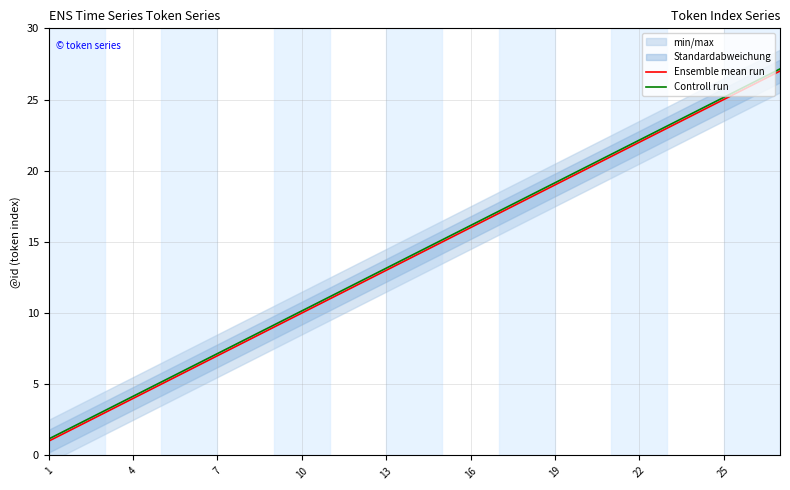

What is the maximum value for Ensemble mean run?

27.0